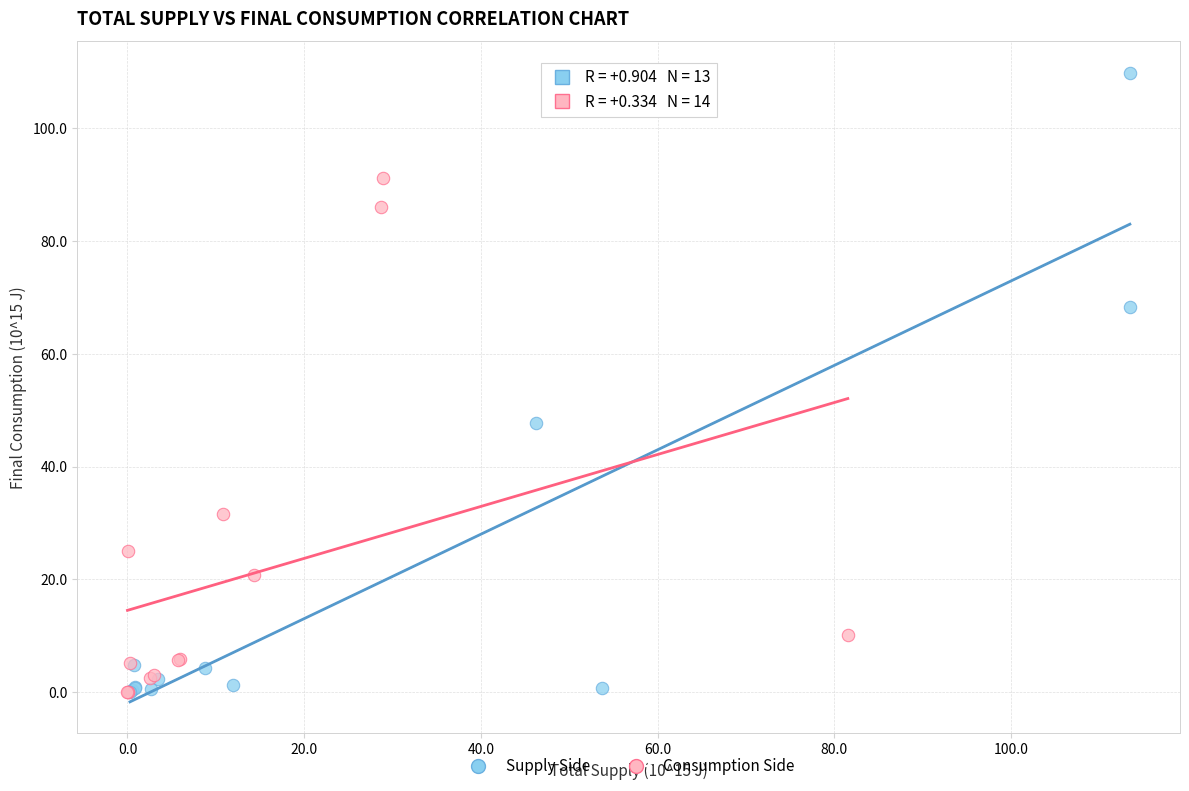

Which series contains the highest Y value?

Supply Side